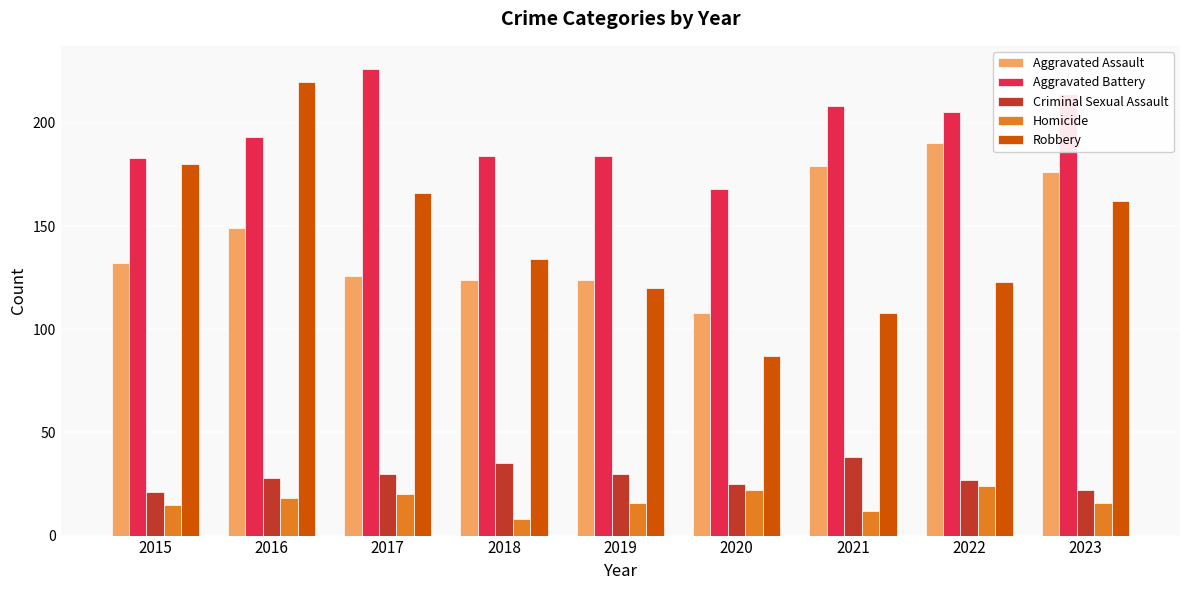

What is the difference between the second highest and minimum values in the Robbery series?

93